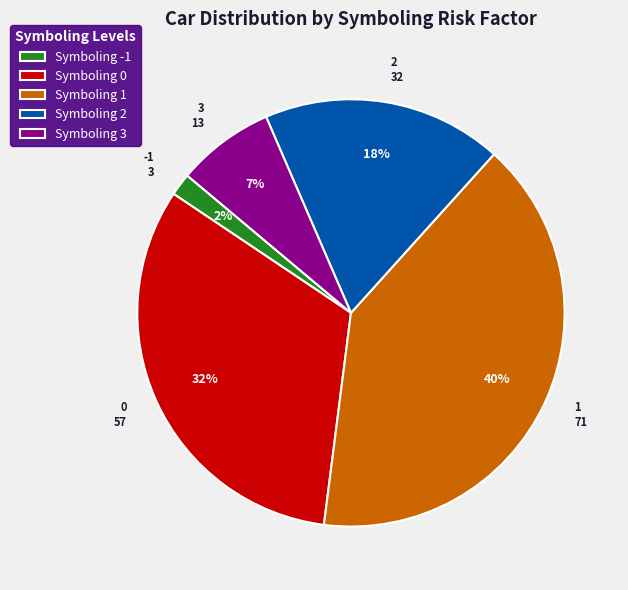

To the nearest percent, what is the average slice percentage?

20%